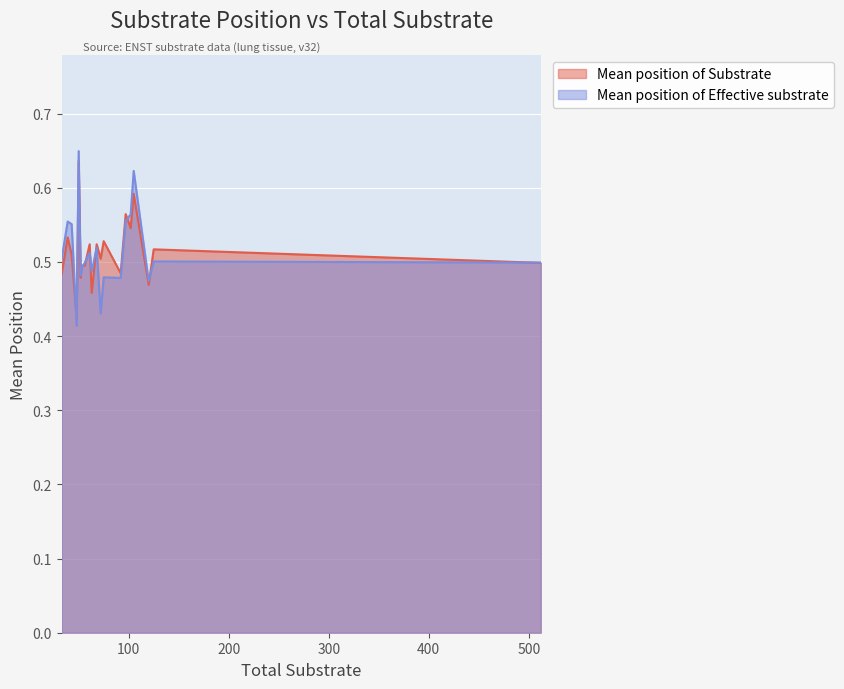

At which category is the sum across all series the highest?

50